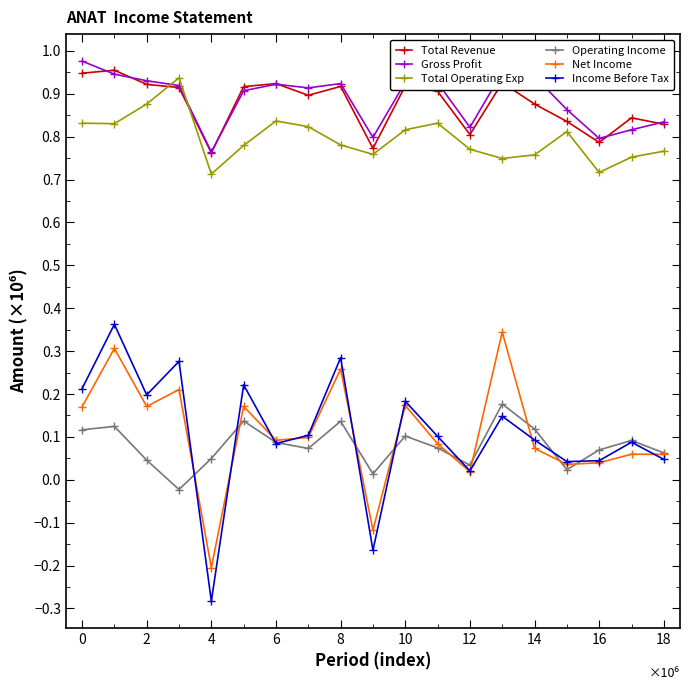

Which series has the largest range (max minus min)?

Income Before Tax